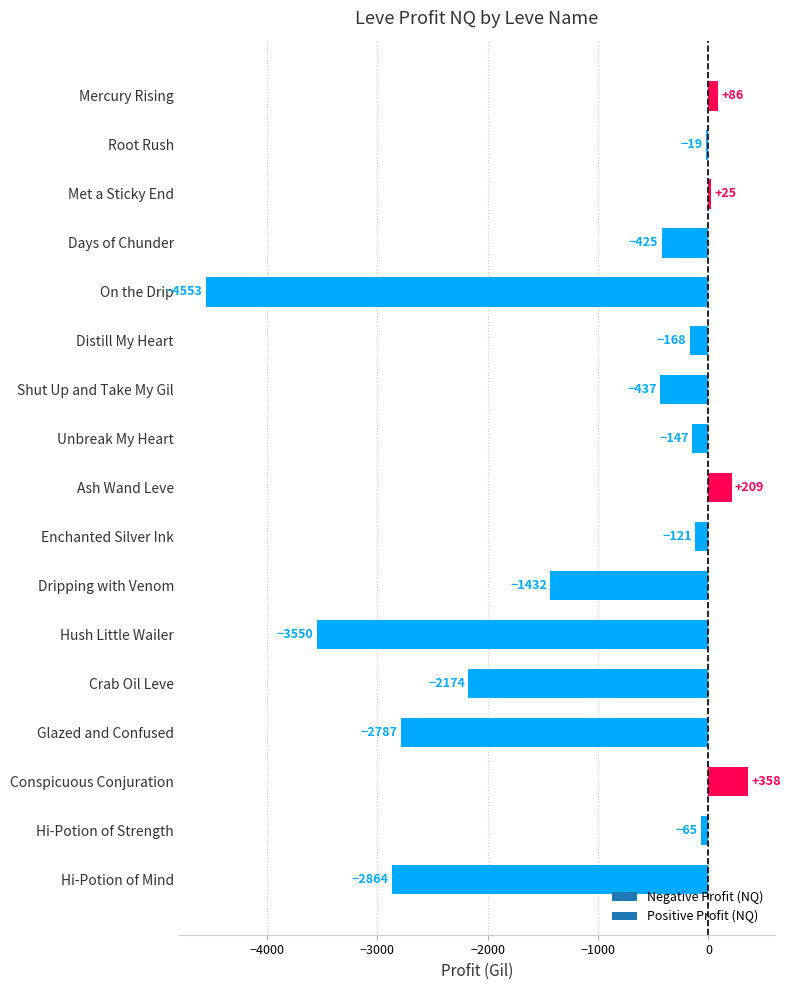

What is the difference between the maximum and minimum values?

4911